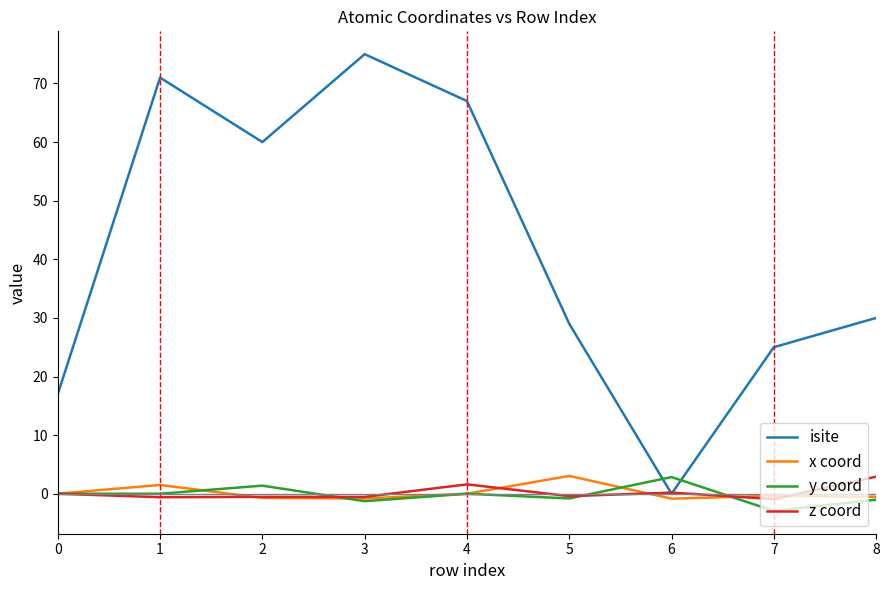

Which series ends up on top after the final intersection of z coord and isite?

isite